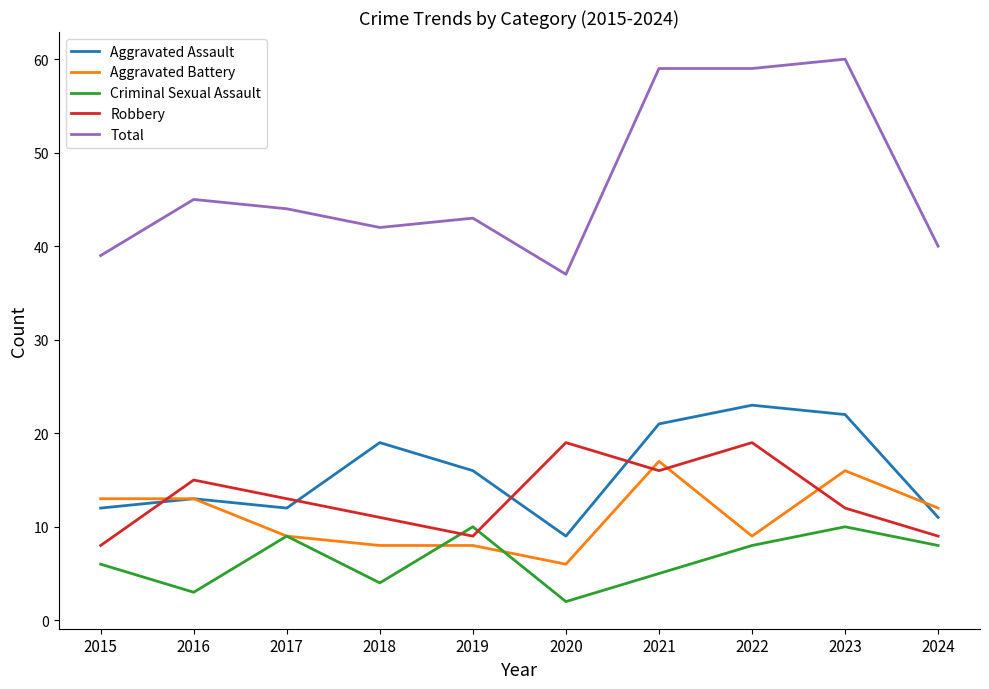

Which series has the widest spread of values?

Total